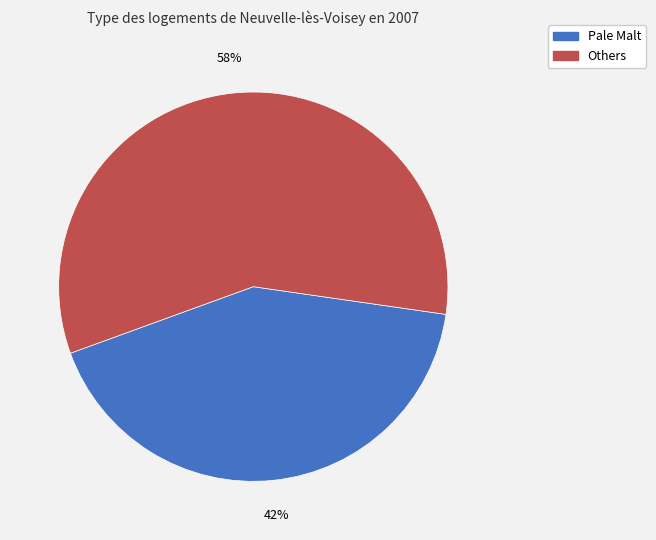

To the nearest percent, what is the difference between the largest and smallest slice percentages?

16%